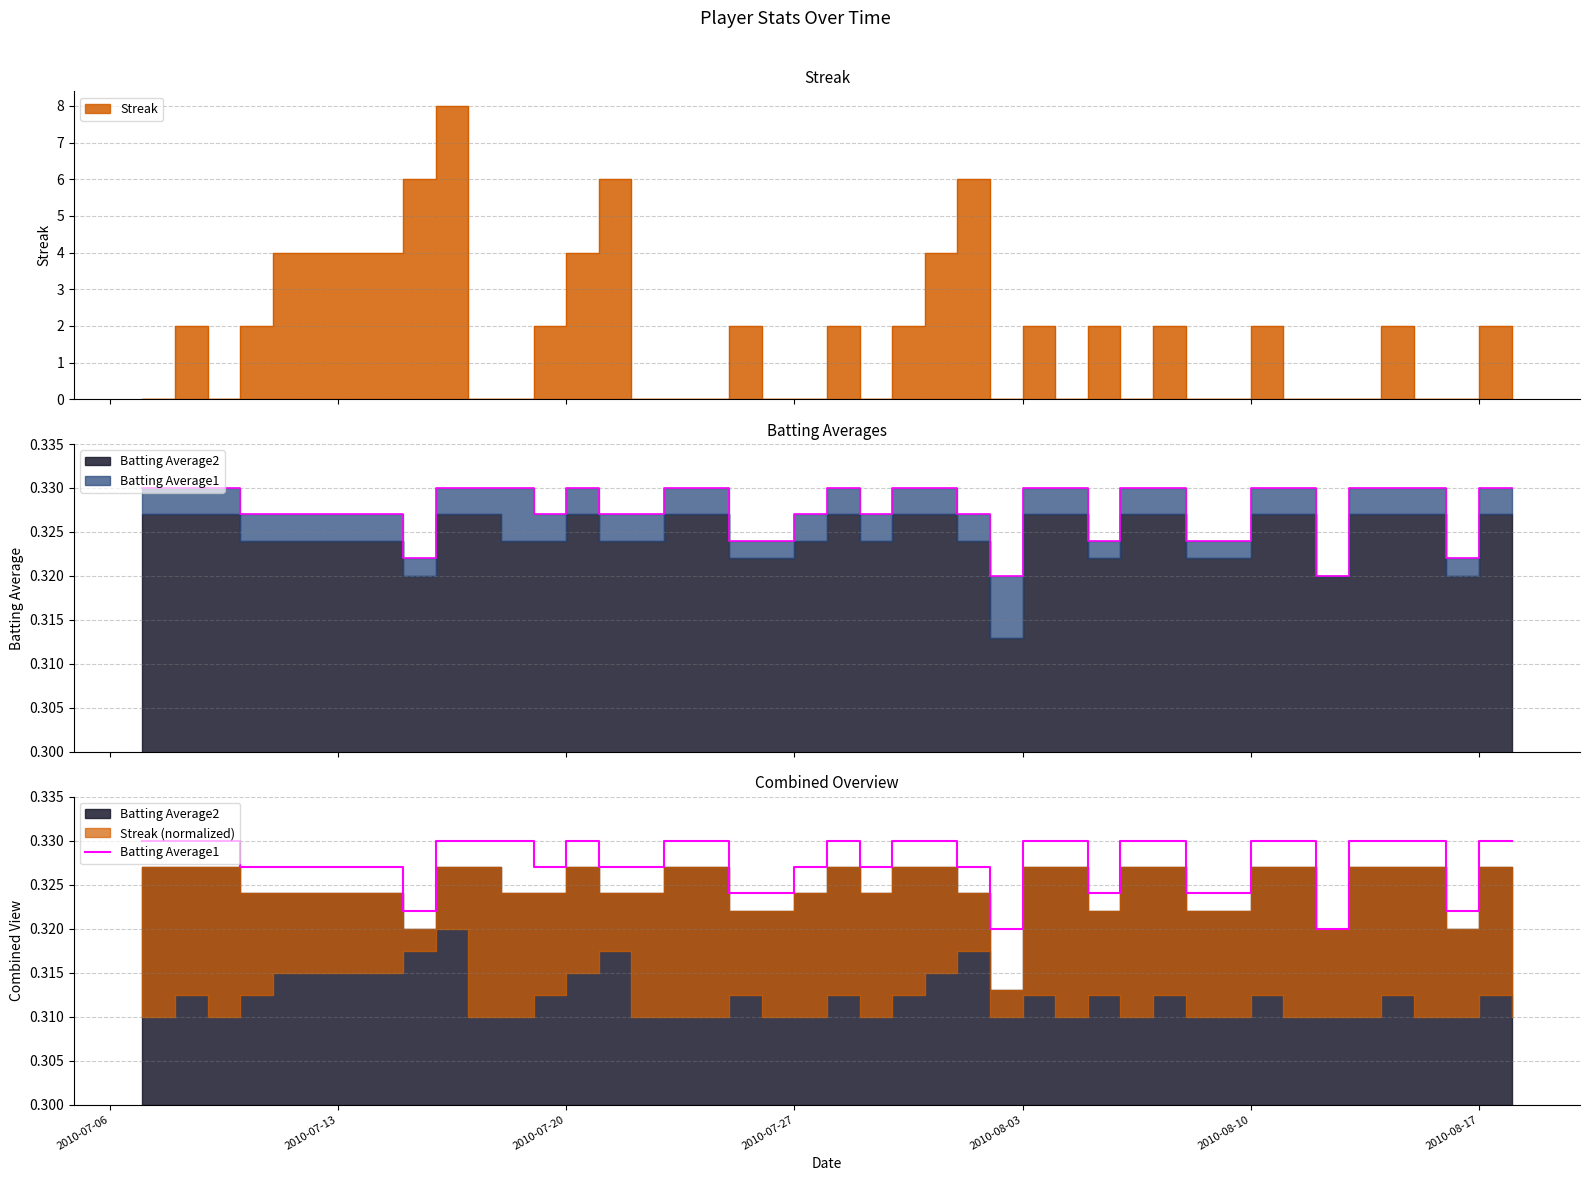

What is the sum of all values?

13.1